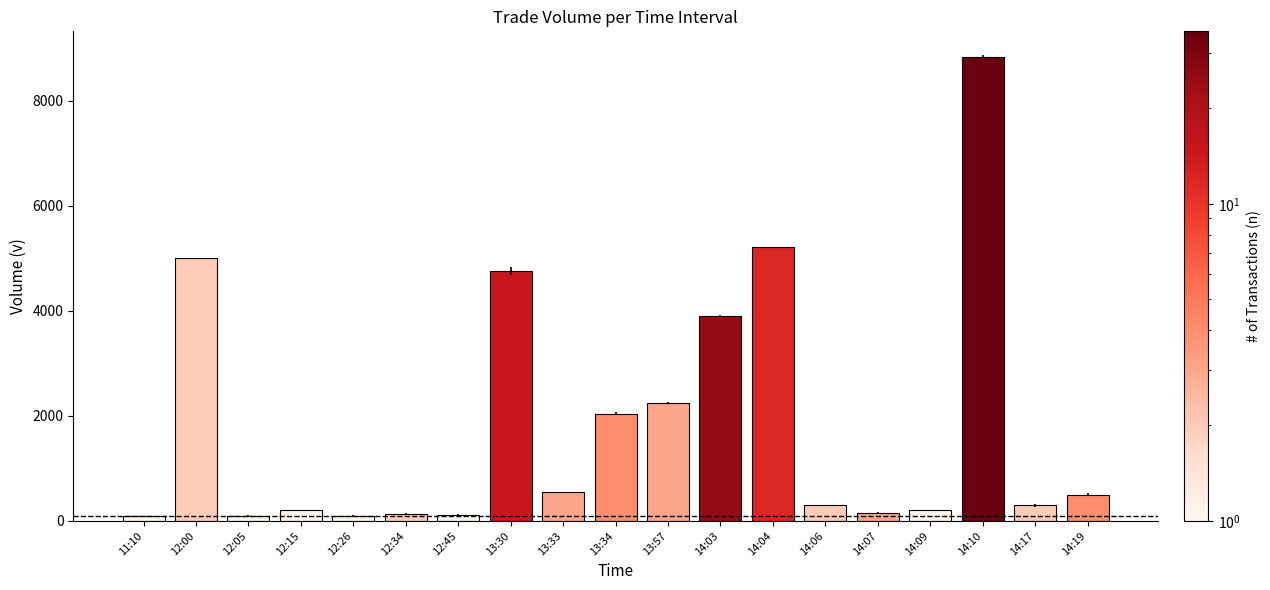

Count the number of categories in the chart.

19